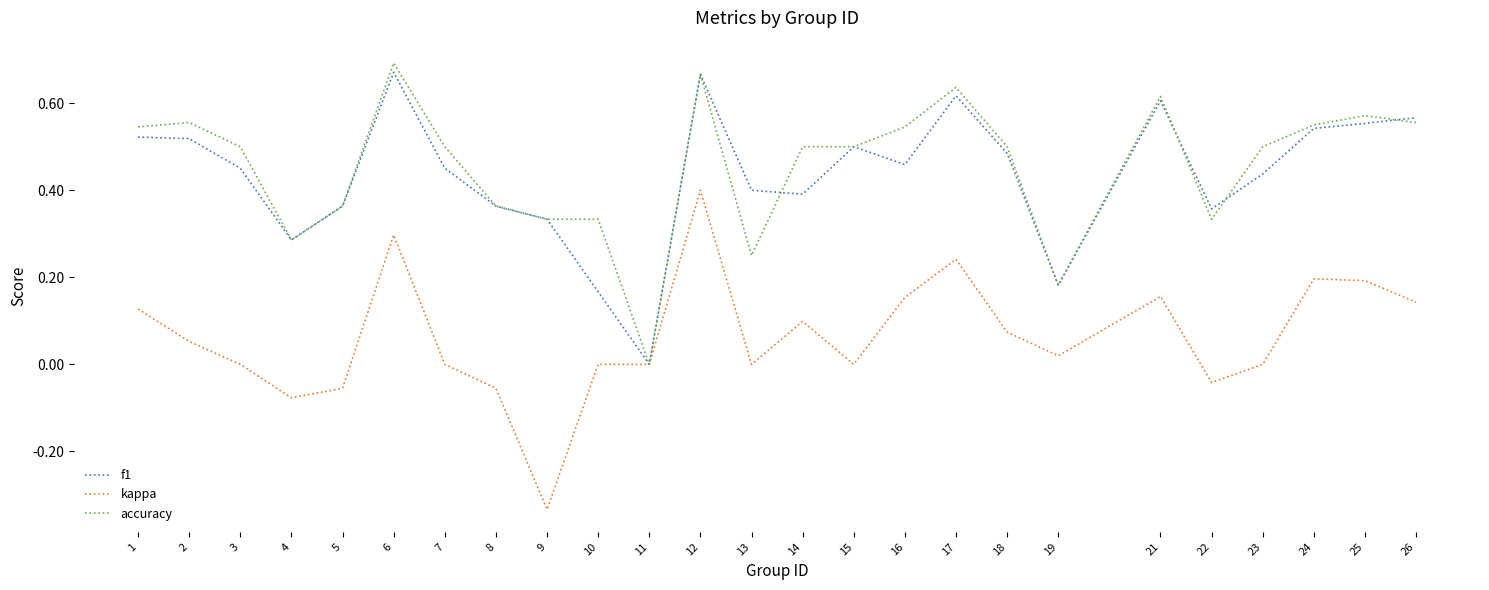

At which label does accuracy reach its minimum?

11